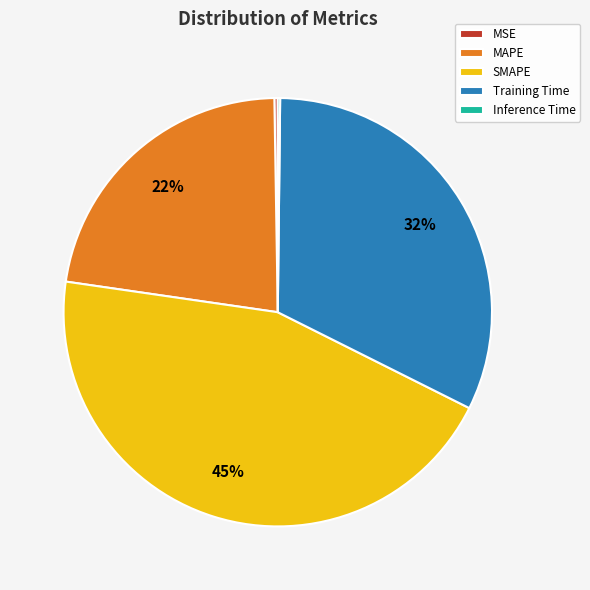

Does Training Time account for over 50% of the chart?

No